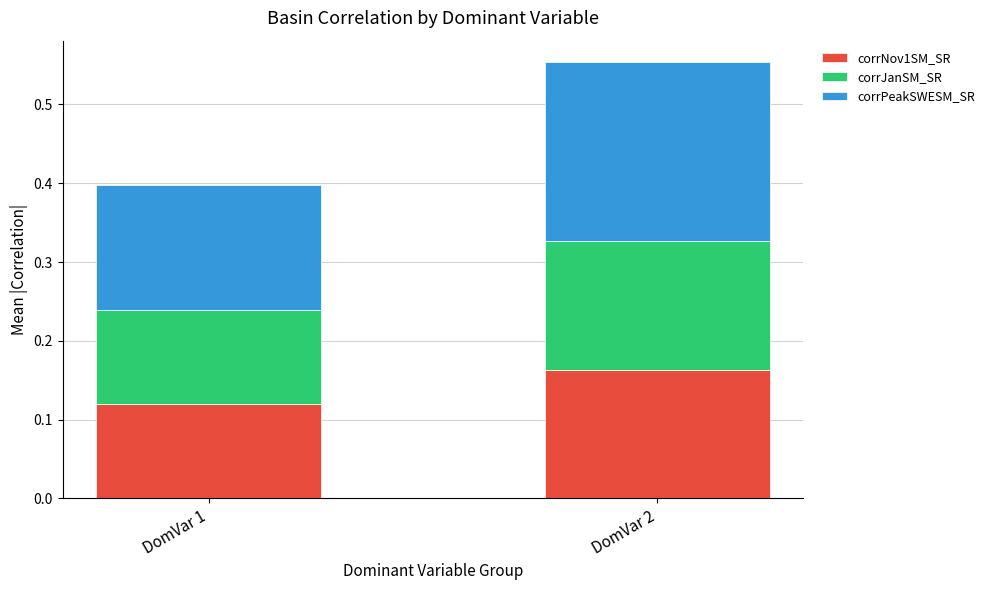

Does the chart contain any negative values?

No